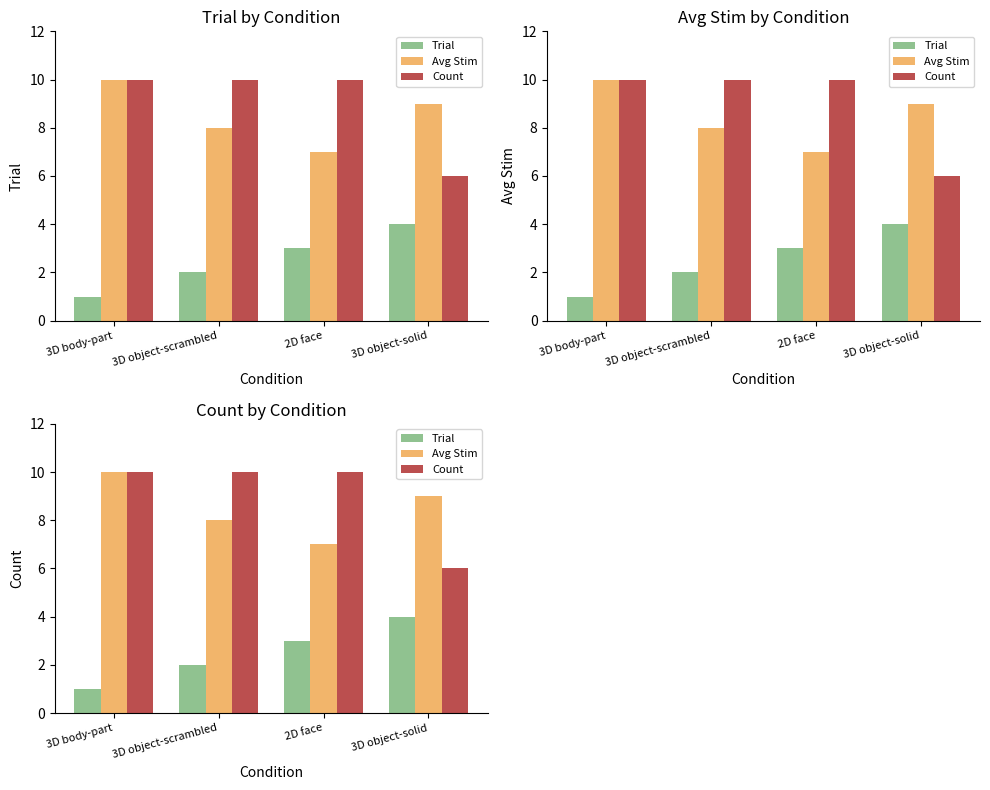

Which series has the largest total across all categories?

Count